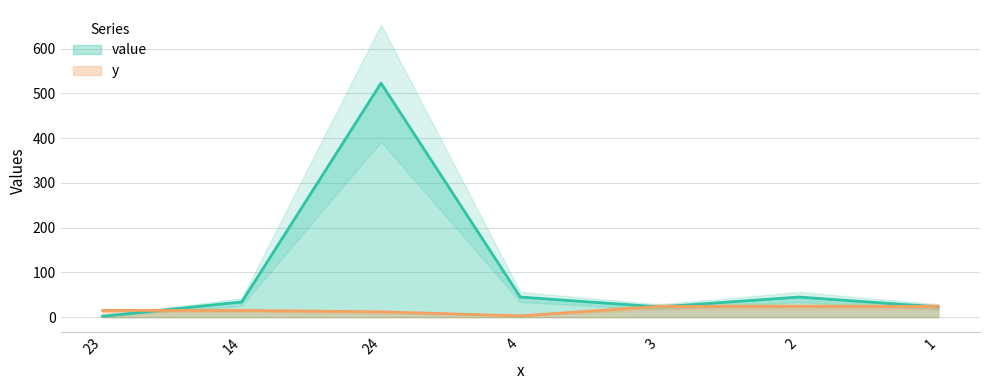

What is the sum of all y values?

117.1